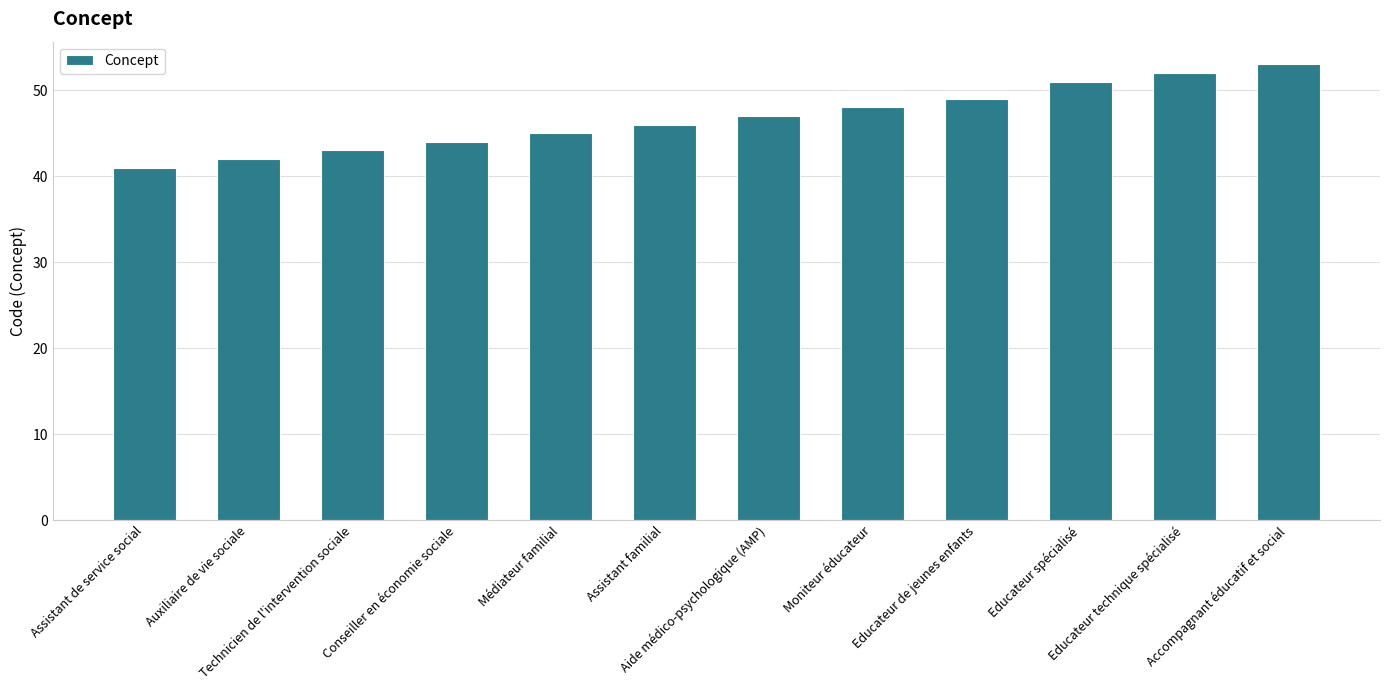

What is the sum of the values at Accompagnant éducatif et social and Assistant familial?

99